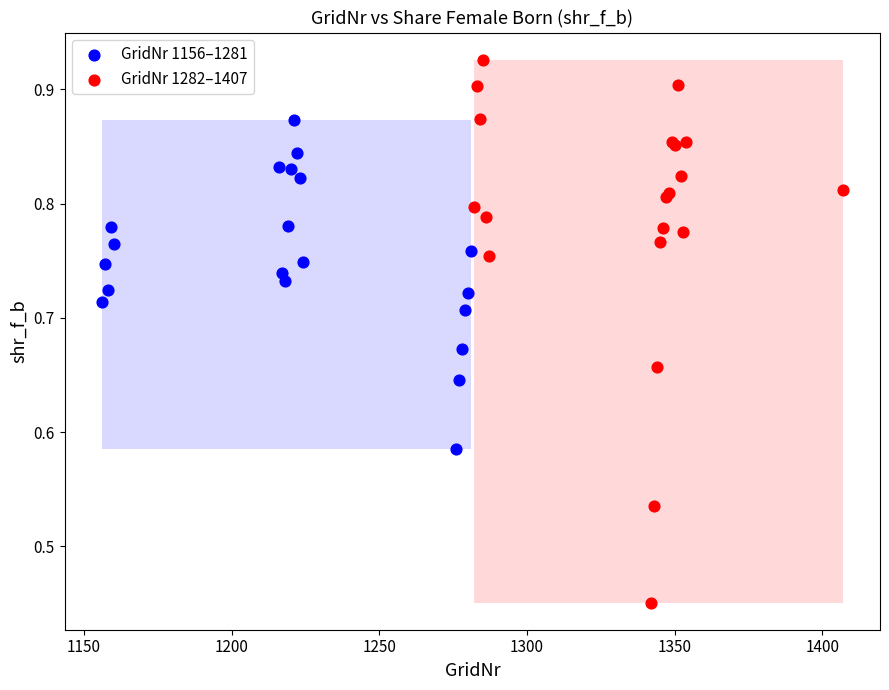

Which series reaches the maximum Y coordinate?

GridNr 1282–1407